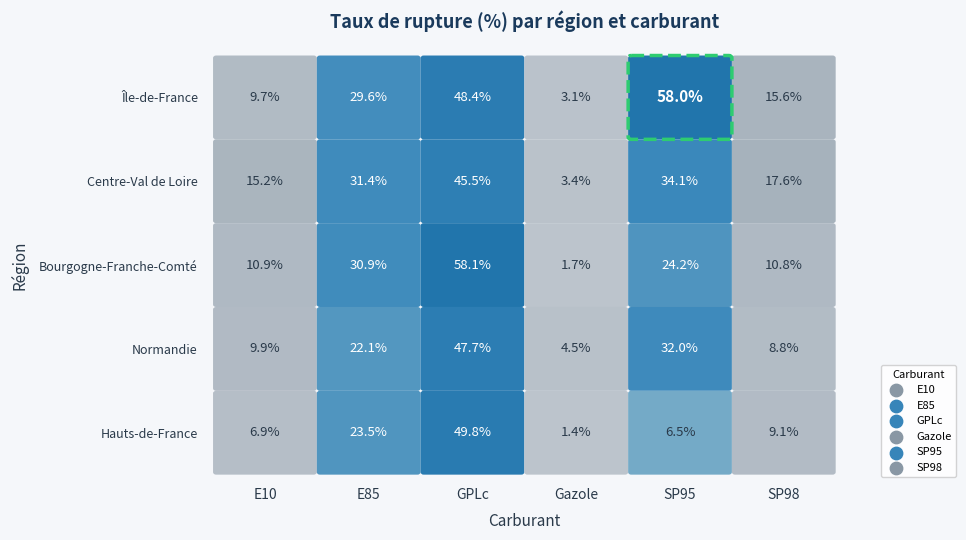

Which has a higher value, SP95 or Gazole?

SP95